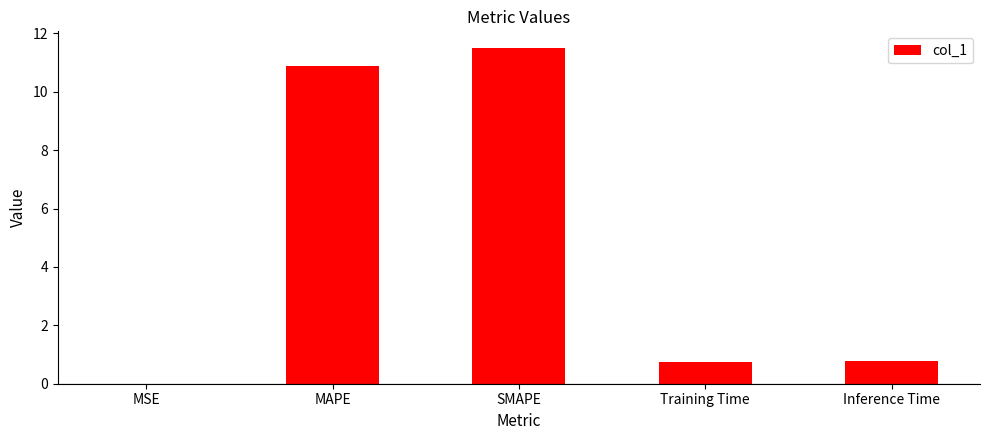

The chart shows a value of 18.5 at MAPE. True or false?

False